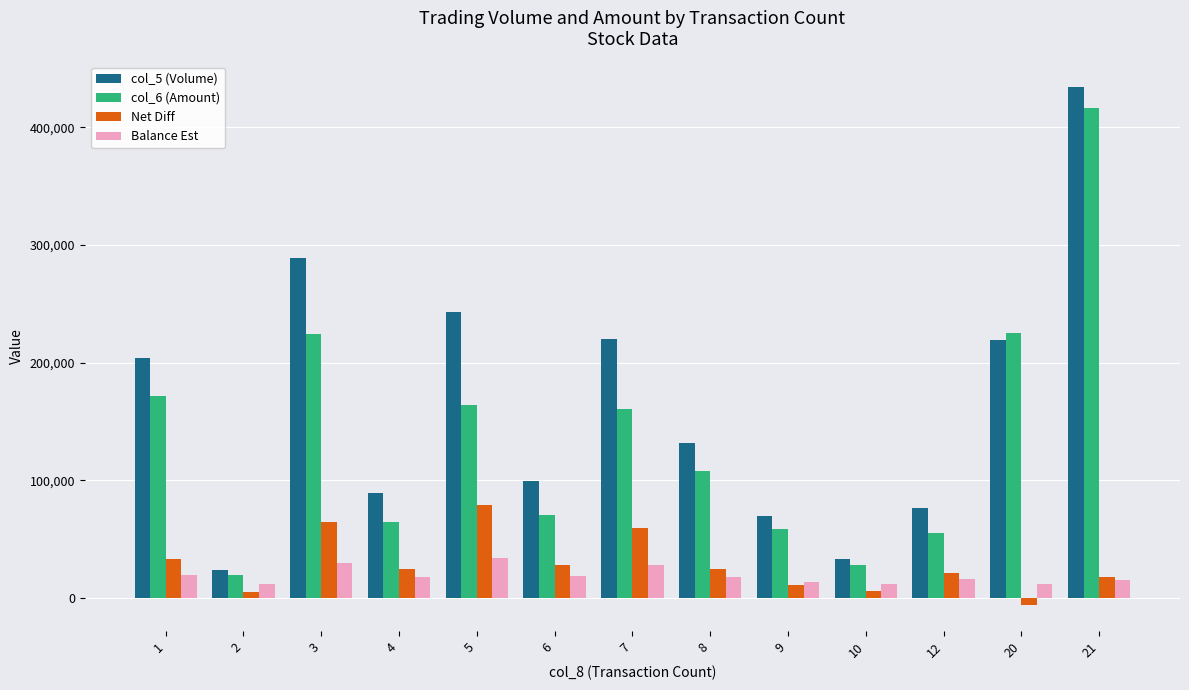

At 4, list the series in order from largest to smallest.

col_5 (Volume), col_6 (Amount), Net Diff, Balance Est